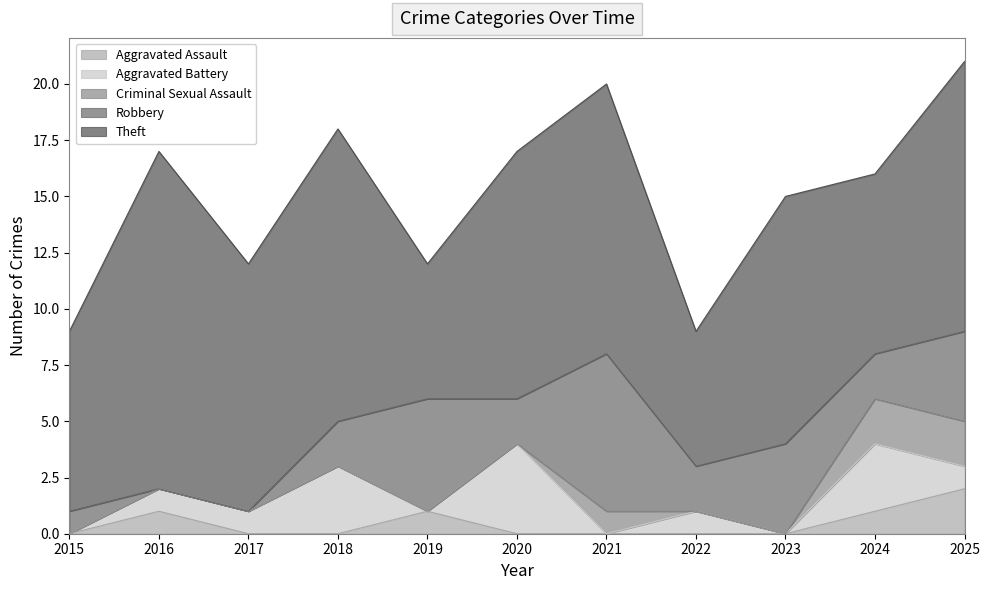

The value of Aggravated Battery at 2015 is 0. True or false?

True